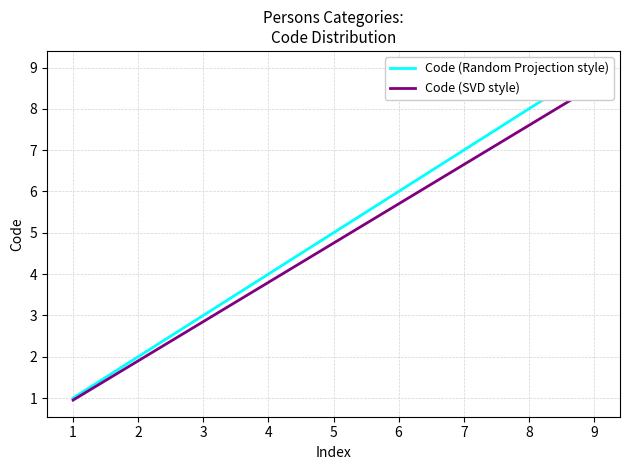

What is the maximum value for Code (SVD style)?

8.5